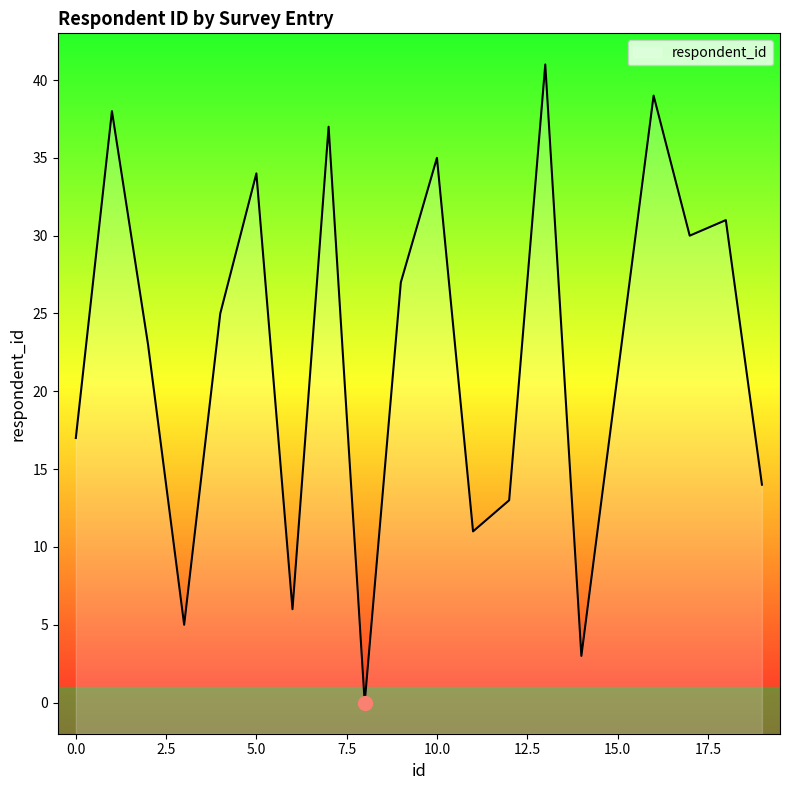

Which category has the lowest value across all series?

8